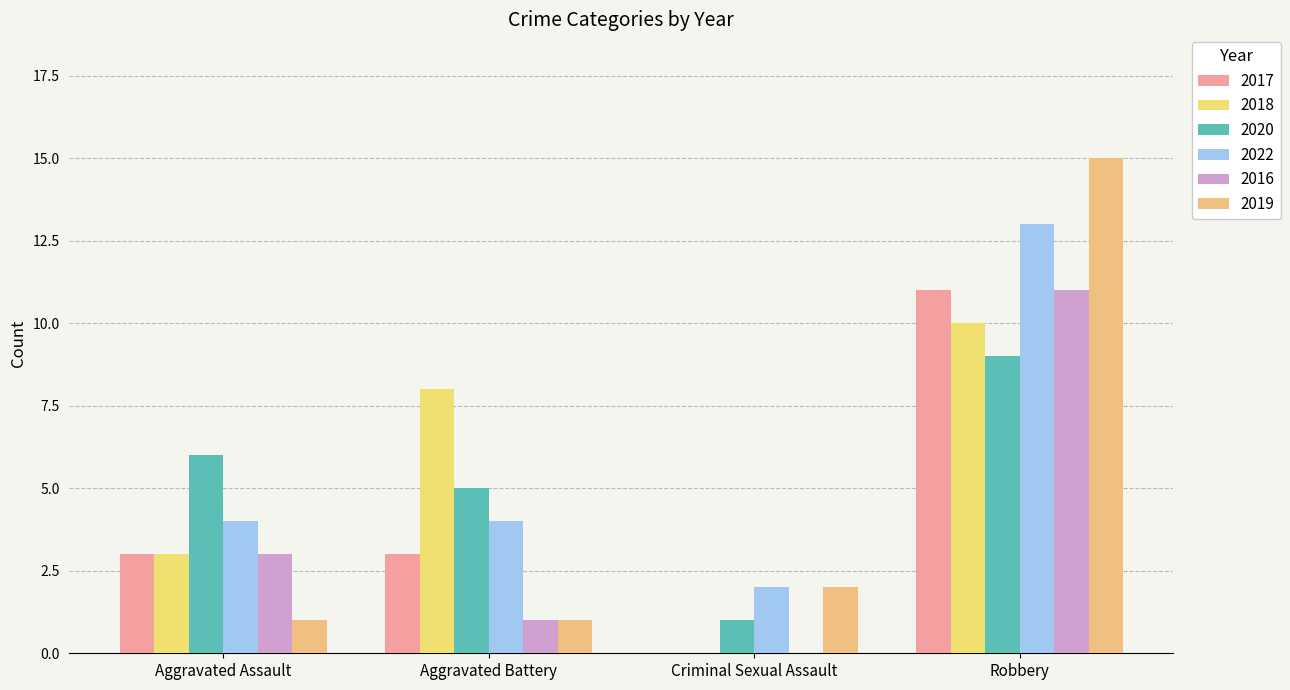

How many positive values does the 2016 series have?

3